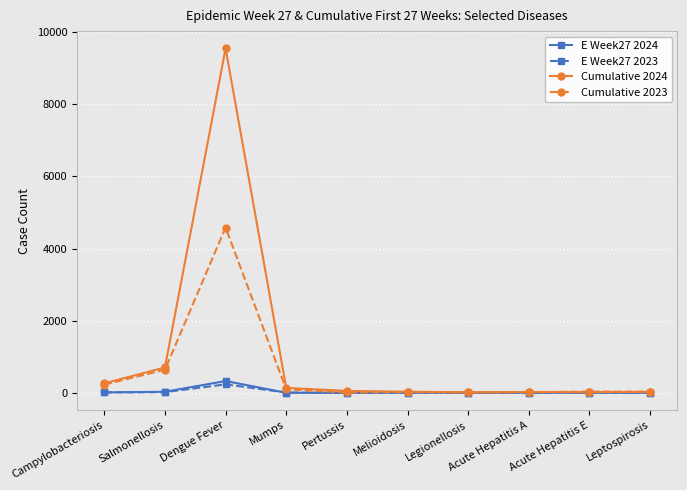

True or false: Cumulative 2023 has a value of 228 at Campylobacteriosis.

True